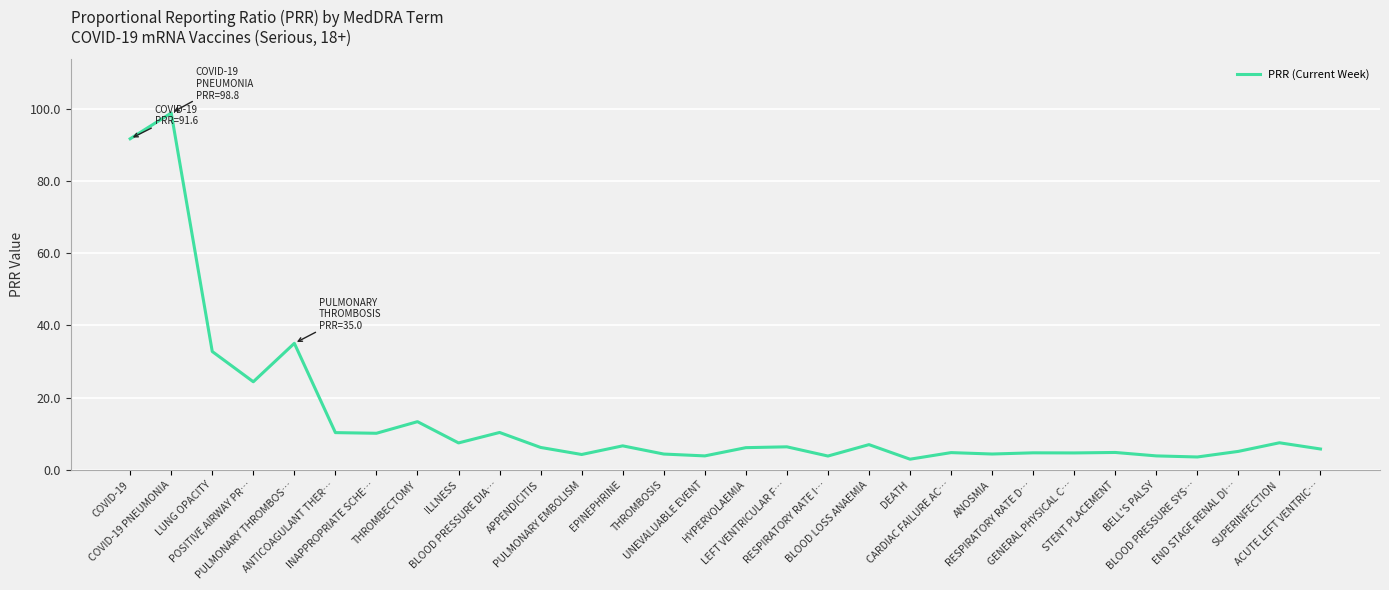

What is the difference between the maximum and minimum values?

95.8